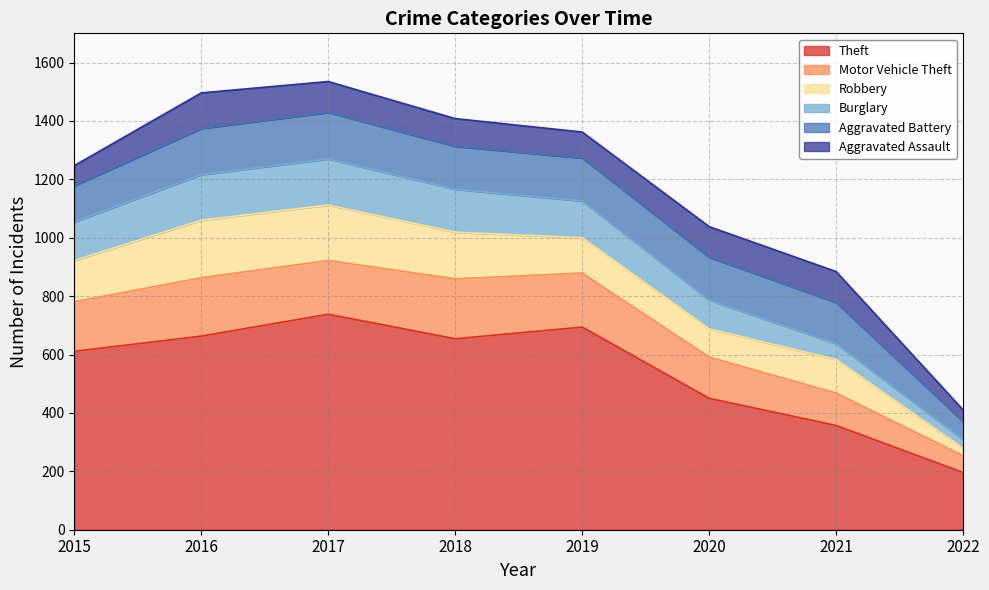

At which category is the sum across all series the highest?

2017